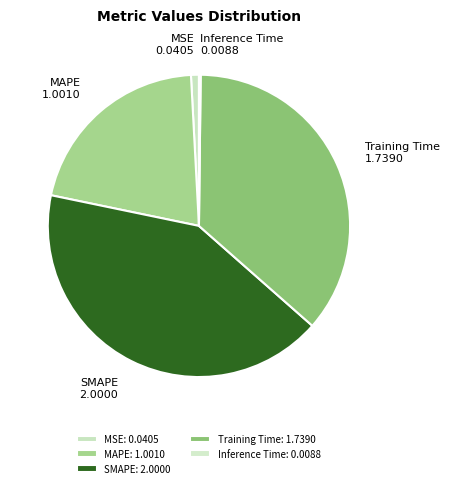

Which has a higher value, SMAPE or MAPE?

SMAPE